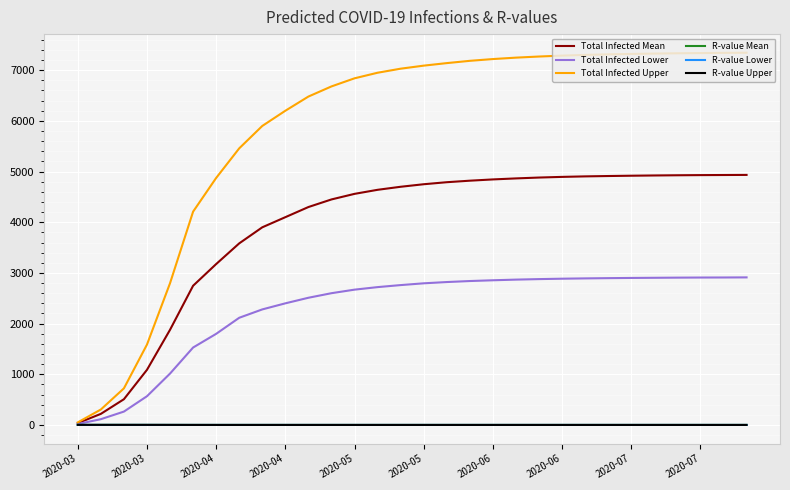

Which series has the largest range (max minus min)?

Total Infected Upper